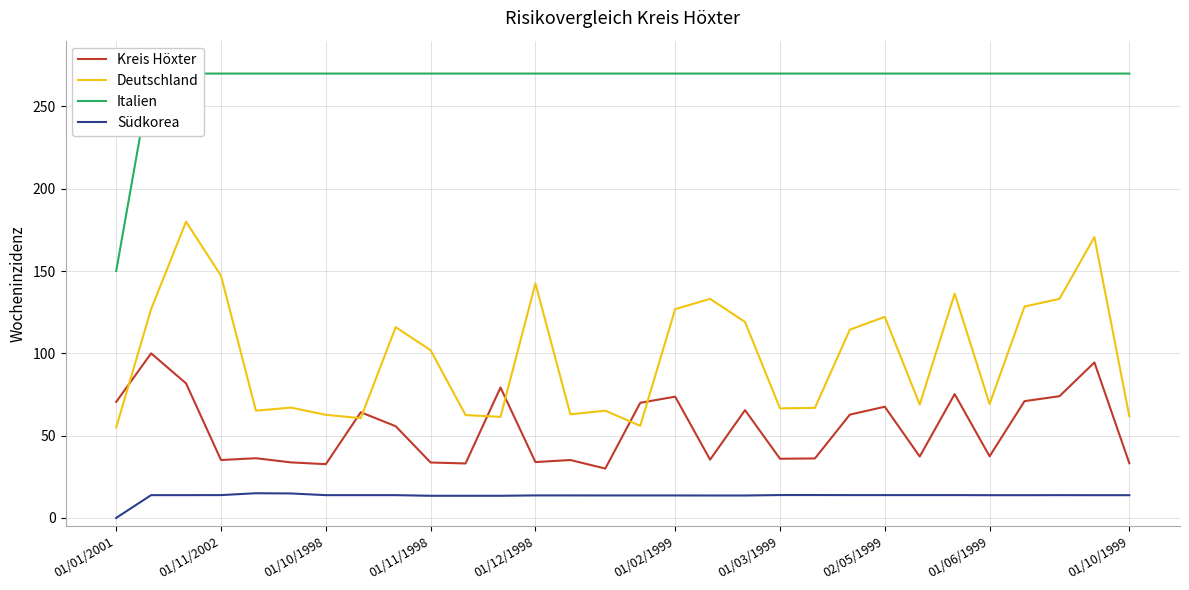

Read the Kreis Höxter value at 01/02/1999.

73.7